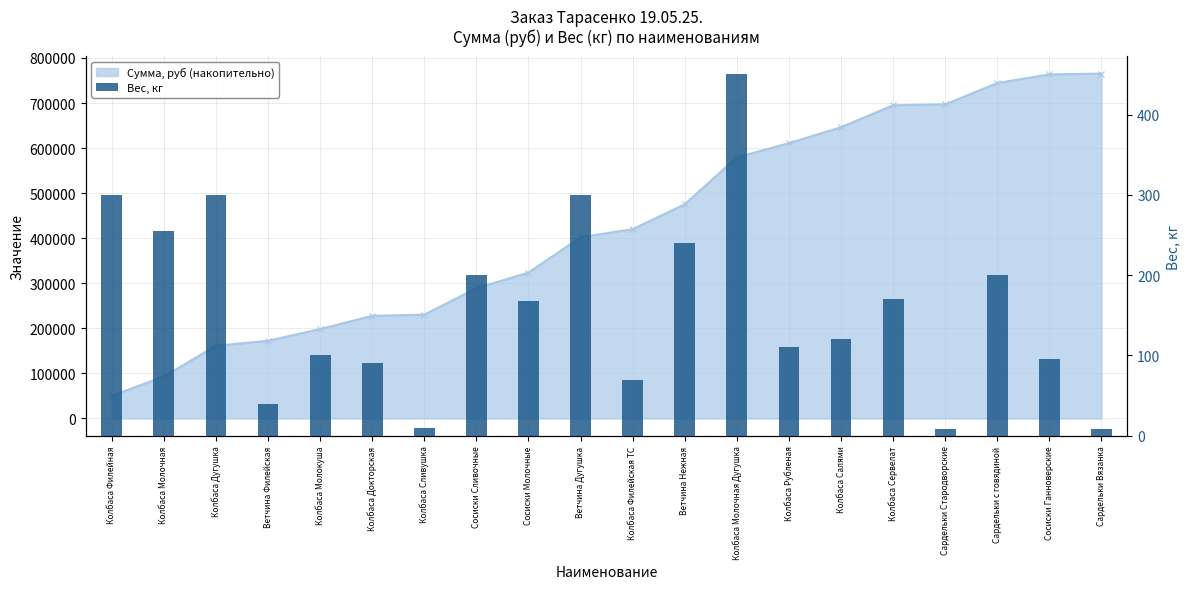

Reading left to right, extract all data points from this chart.

Колбаса Филейная=300	Колбаса Молочная=255	Колбаса Дугушка=300	Ветчина Филейская=40	Колбаса Молокуша=100	Колбаса Докторская=90	Колбаса Сливушка=10	Сосиски Сливочные=200	Сосиски Молочные=168	Ветчина Дугушка=300	Колбаса Филейская ТС=70	Ветчина Нежная=240	Колбаса Молочная Дугушка=450	Колбаса Рубленая=110	Колбаса Салями=120	Колбаса Сервелат=170	Сардельки Стародворские=8	Сардельки с говядиной=200	Сосиски Ганноверские=96	Сардельки Вязанка=8